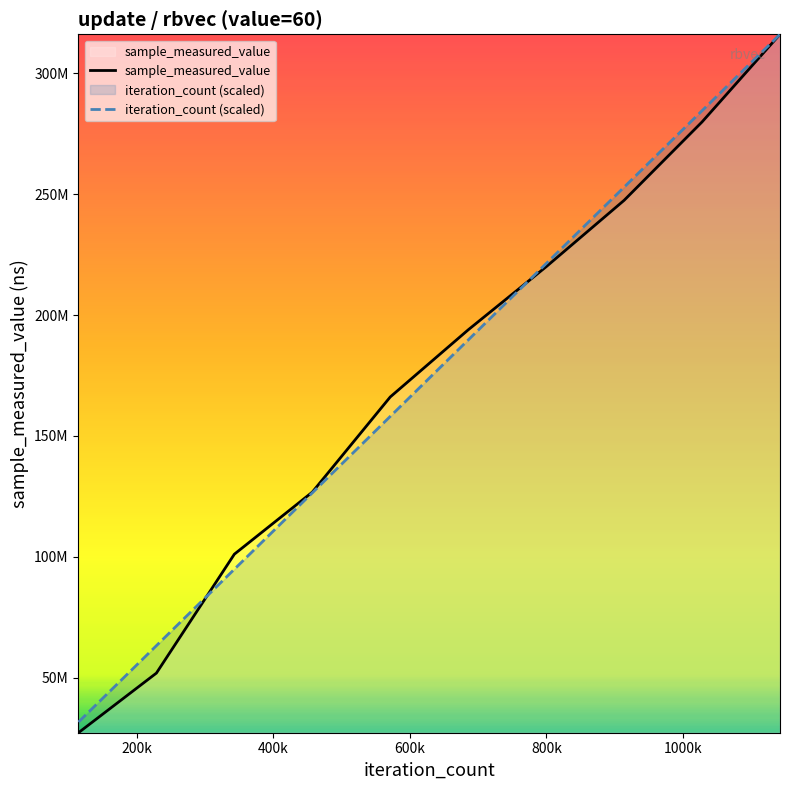

What is the lowest value of the sample_measured_value series?

27205732